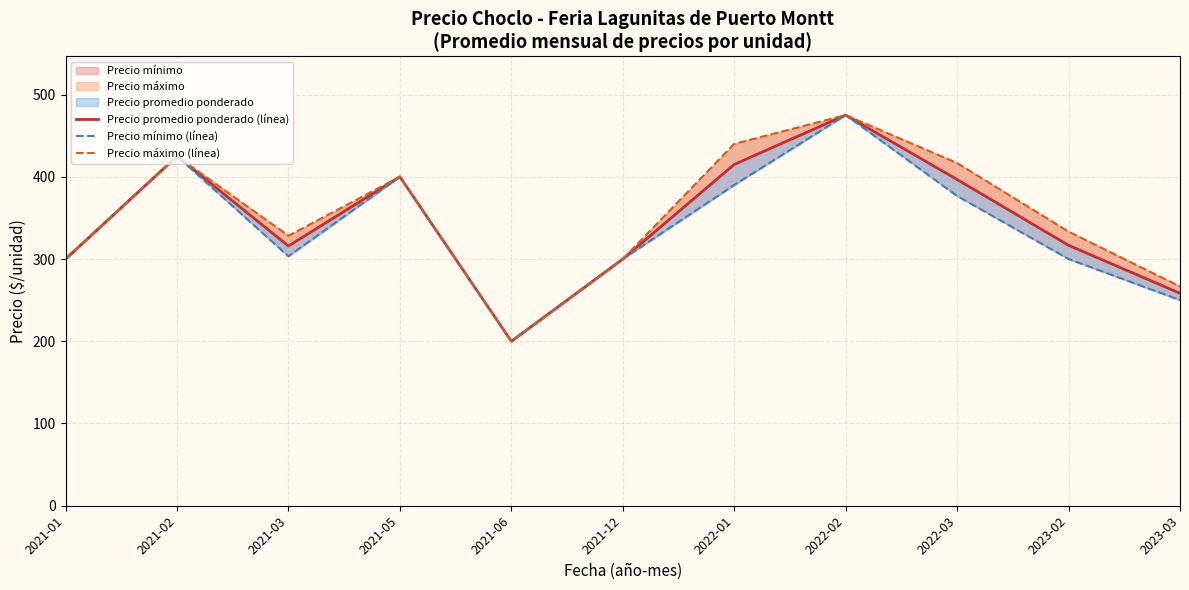

At which label does Precio máximo (línea) first exceed 333?

2021-02